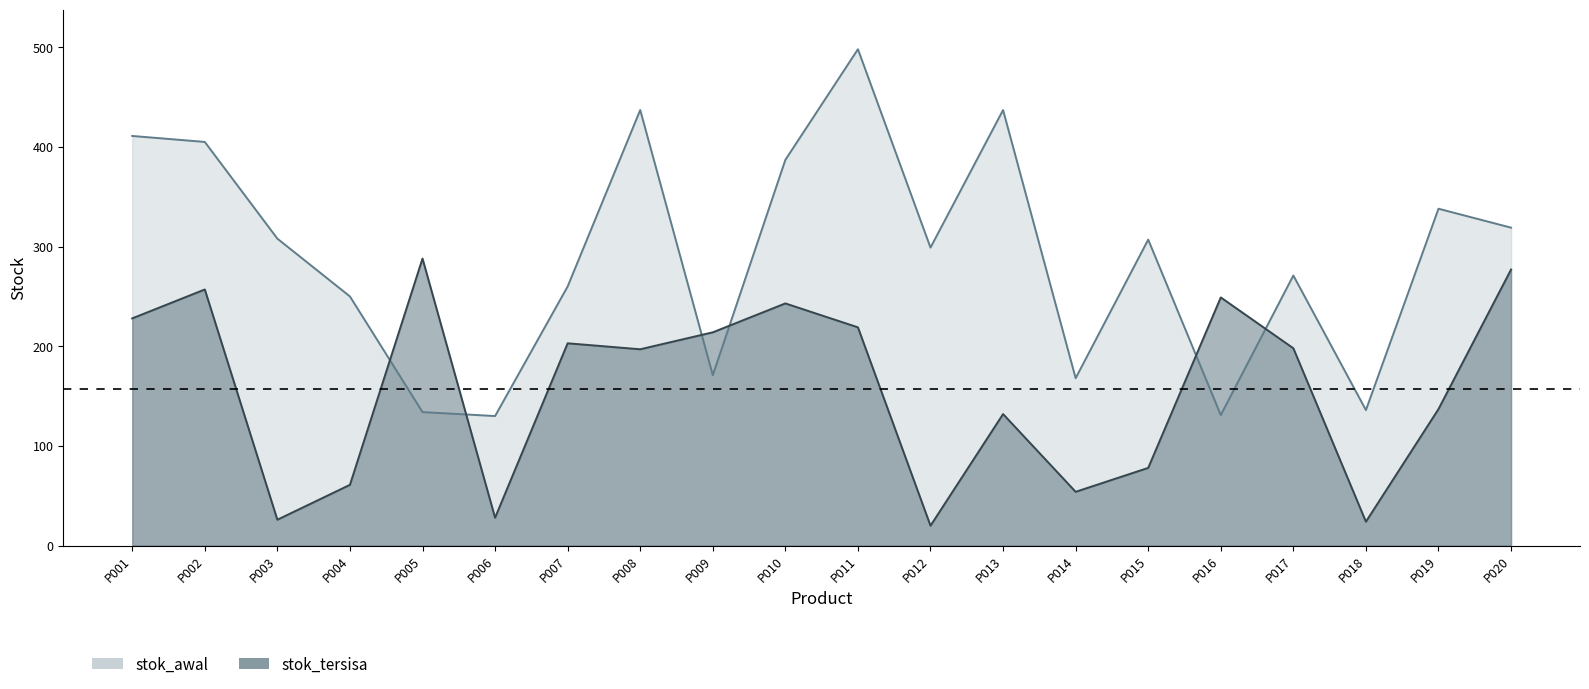

What is the average value of the stok_awal series?

290